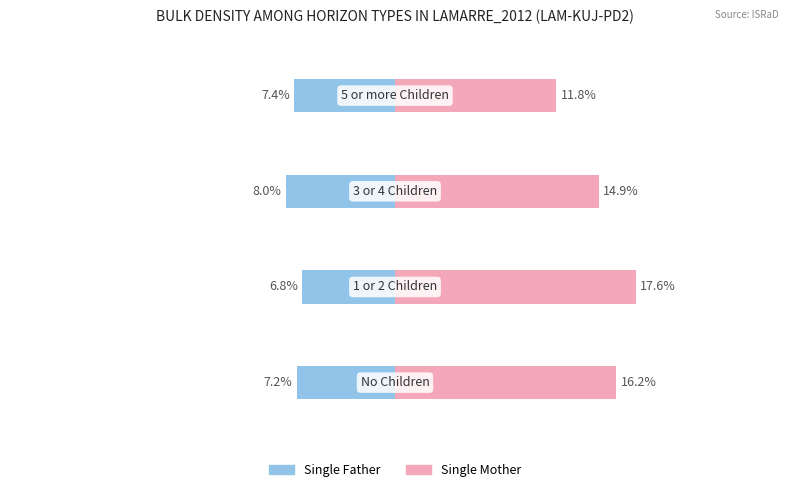

The value of Single Mother at −0.2 is 0.1. True or false?

False